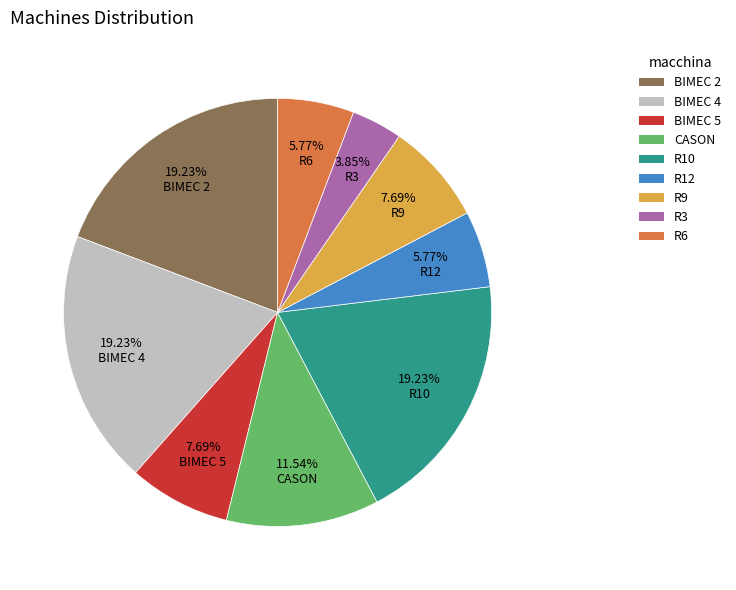

Does CASON account for over 50% of the chart?

No